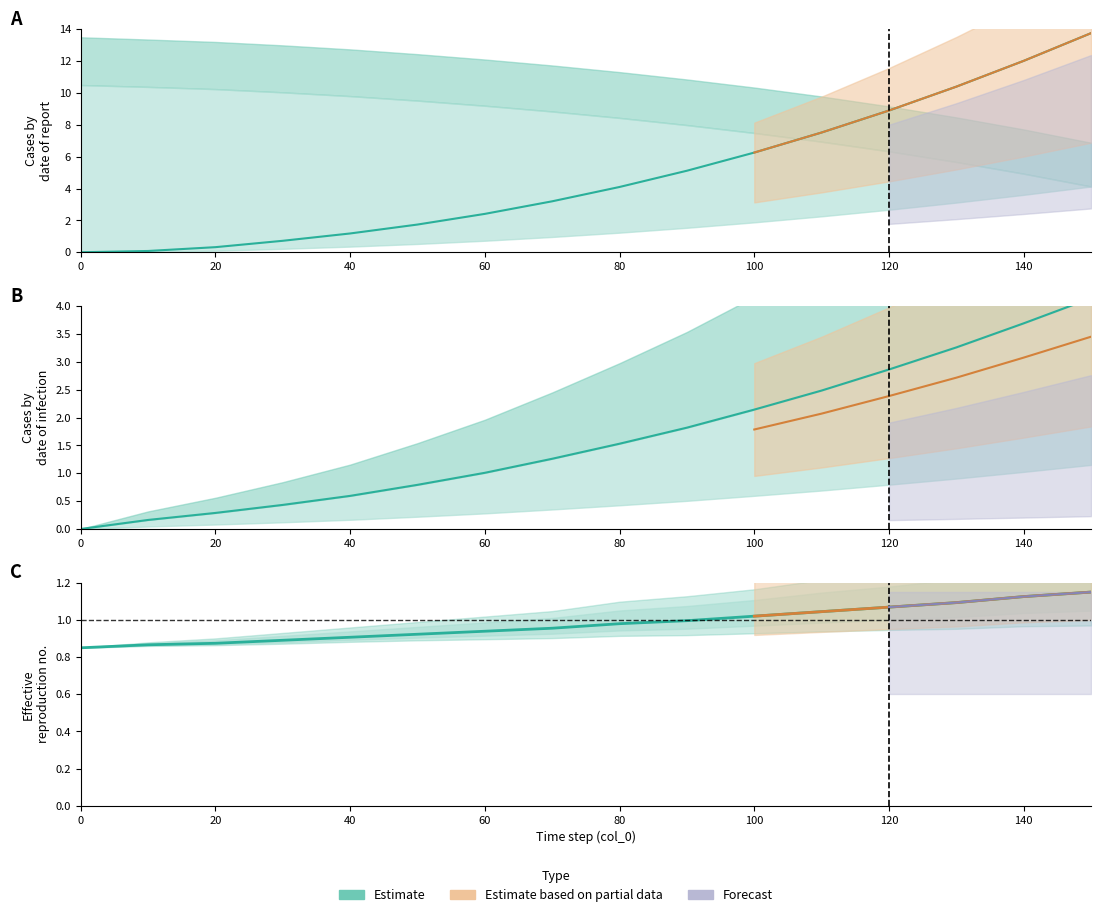

What is the value of the col_3 line point at the 4th from the left?

0.4